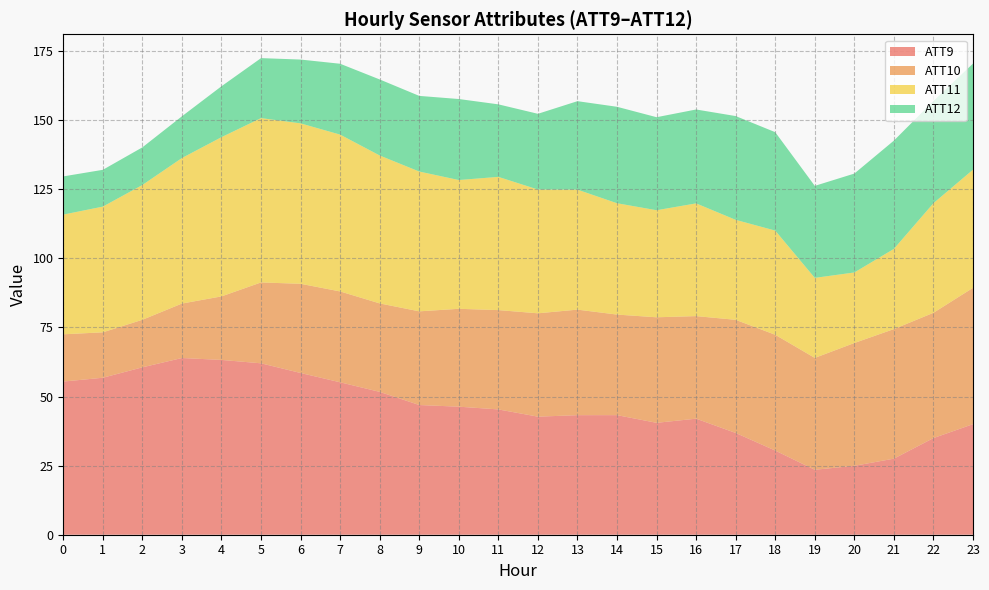

What is the minimum value for ATT9?

23.5